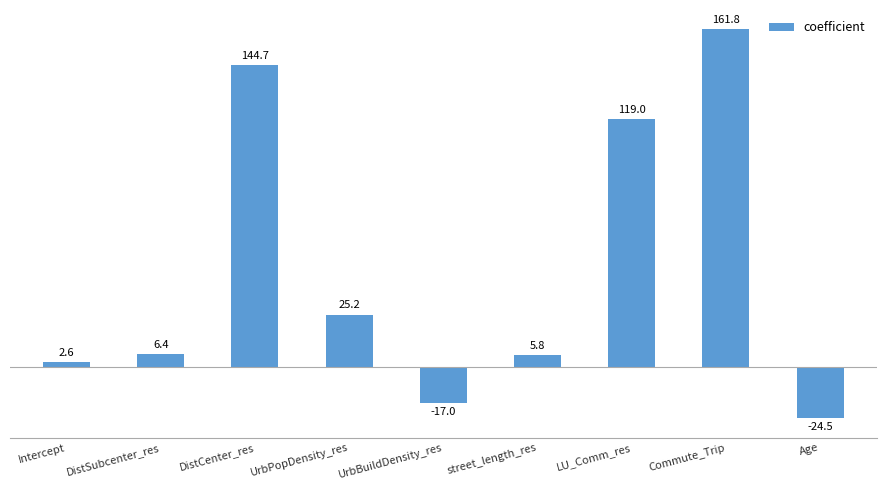

What is the label of the 4th bar from the right?

street_length_res